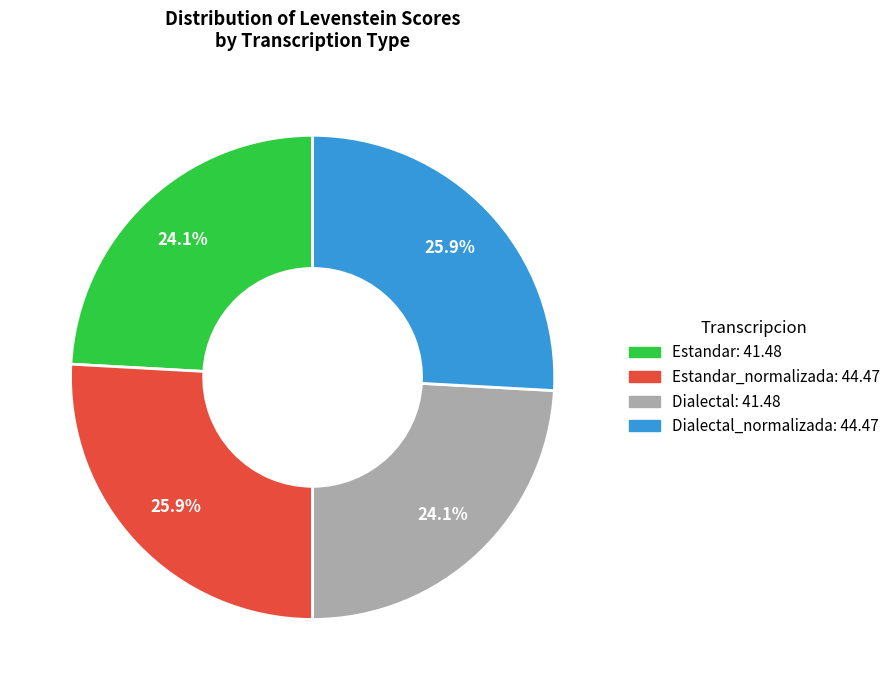

Is there any slice that represents more than half of the pie?

No